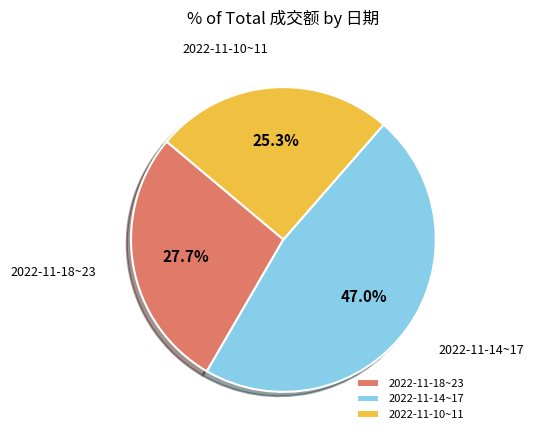

To the nearest percent, what is the difference between the largest and smallest slice percentages?

22%